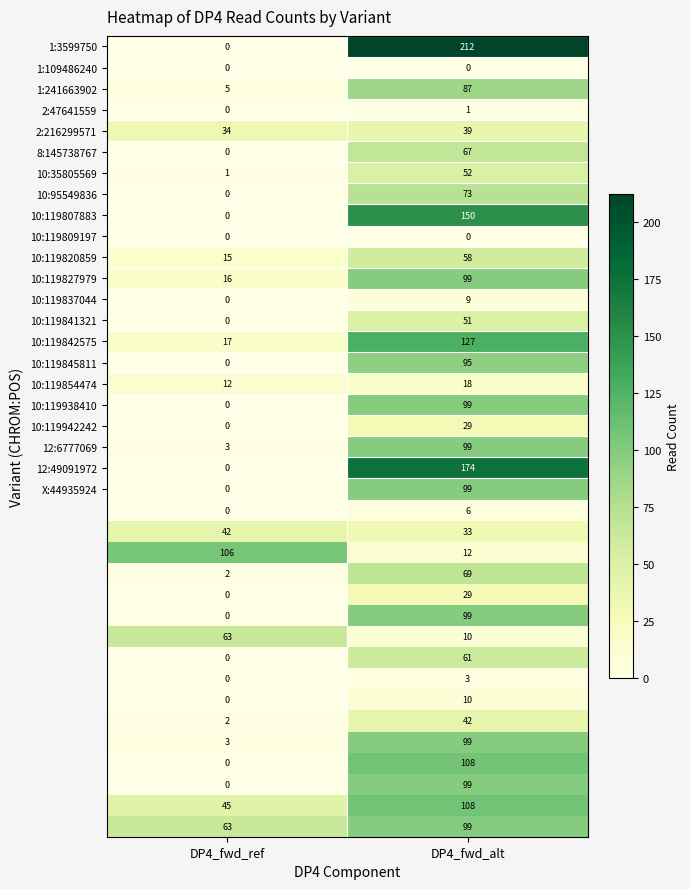

What is the spread (max minus min) of values at DP4_fwd_alt?

212